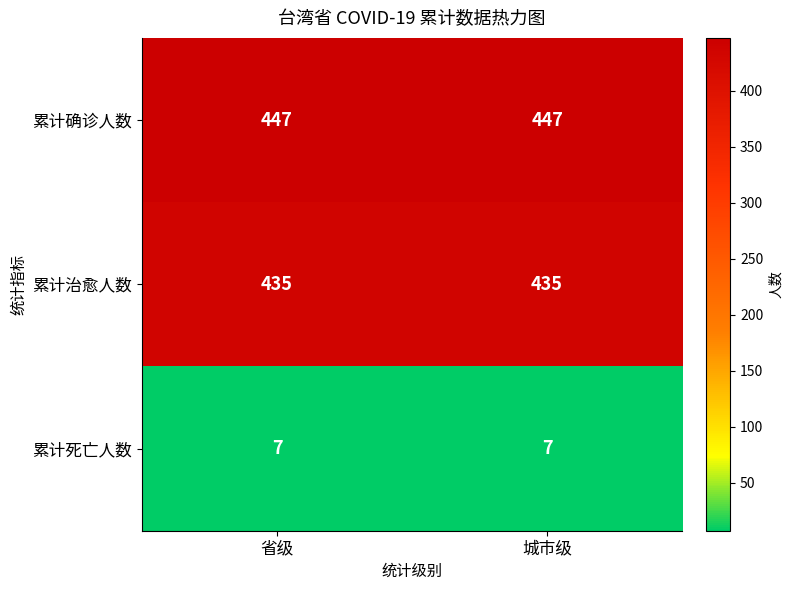

Rank the series at 城市级 from highest to lowest value.

累计确诊人数, 累计治愈人数, 累计死亡人数